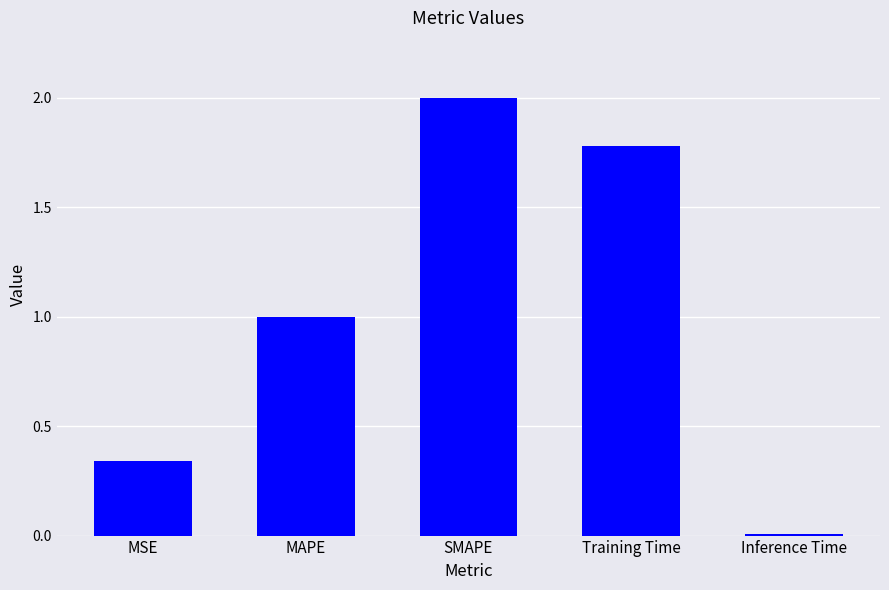

What is the sum of all values?

5.1